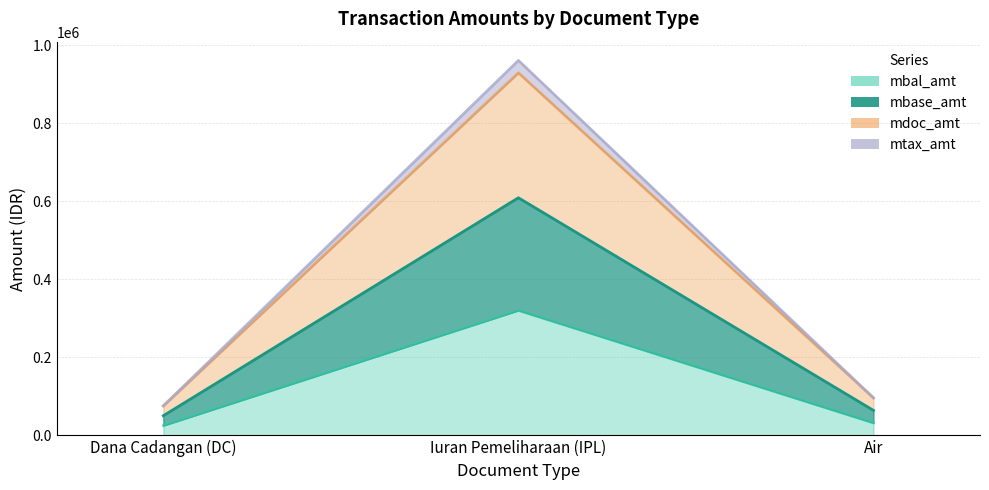

What is the label of the 3rd point from the left?

Air